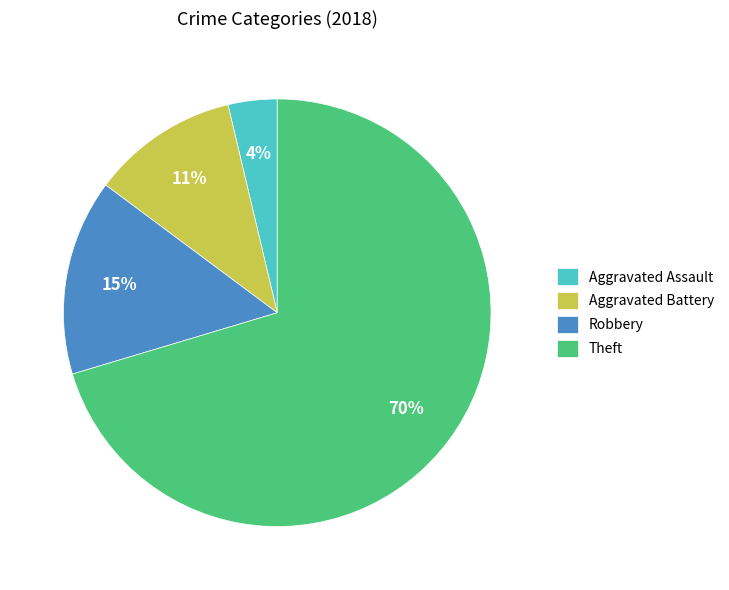

Is it true that Robbery is 6% of the pie?

False